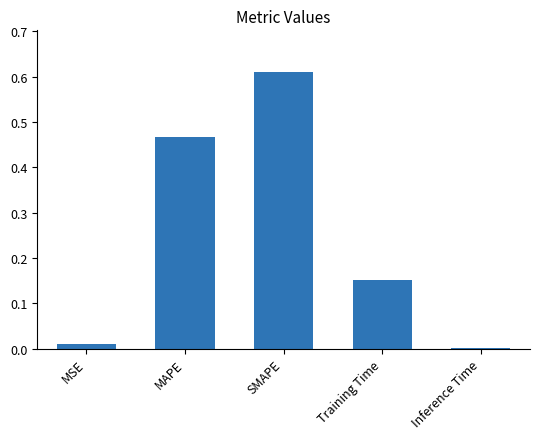

What is the sum of all values?

1.2